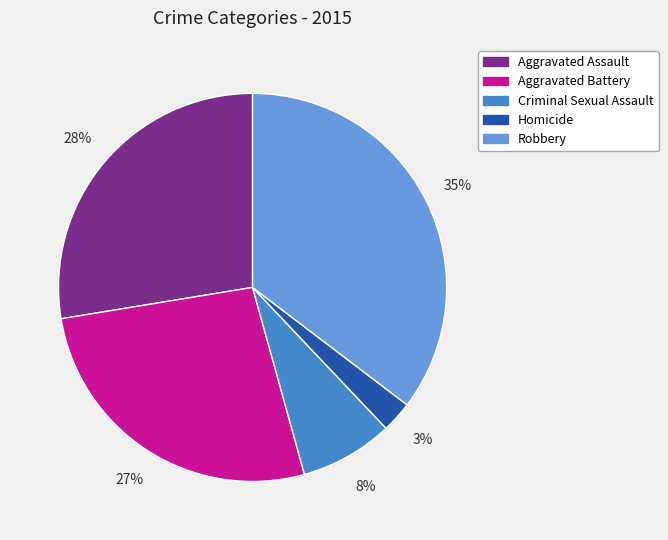

To the nearest percent, what portion does Homicide represent?

3%